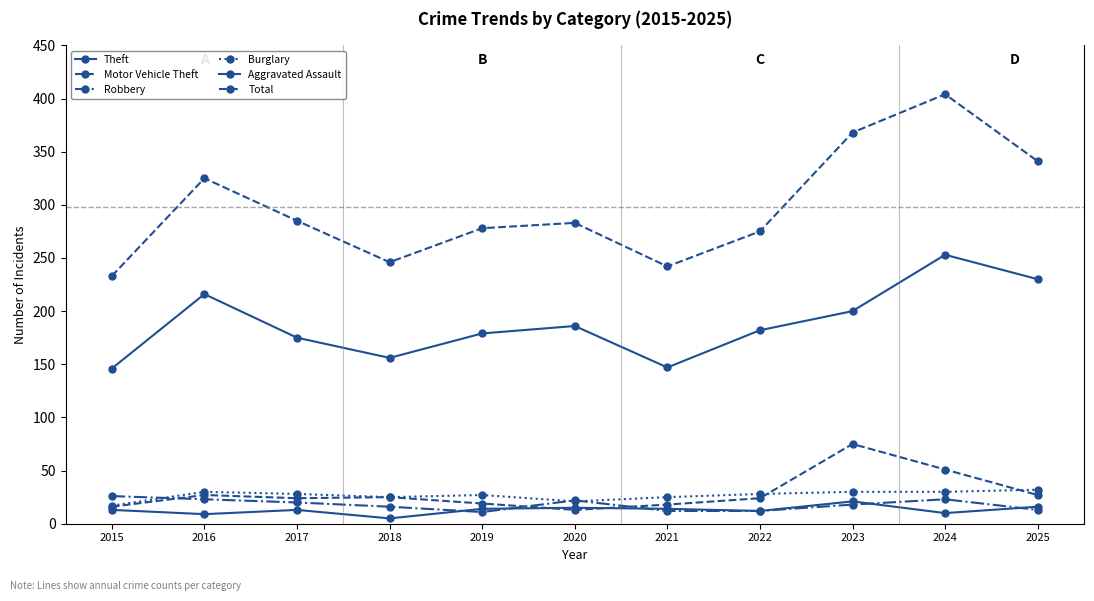

What is the lowest value of the Robbery series?

11